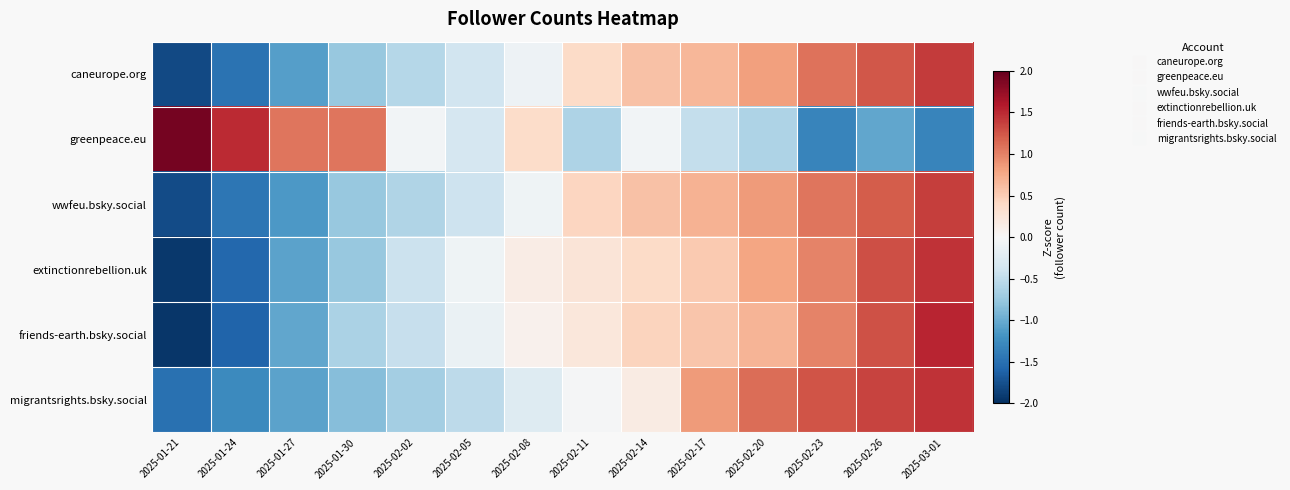

List the series in order of their peak value, highest first.

greenpeace.eu, friends-earth.bsky.social, extinctionrebellion.uk, migrantsrights.bsky.social, caneurope.org, wwfeu.bsky.social